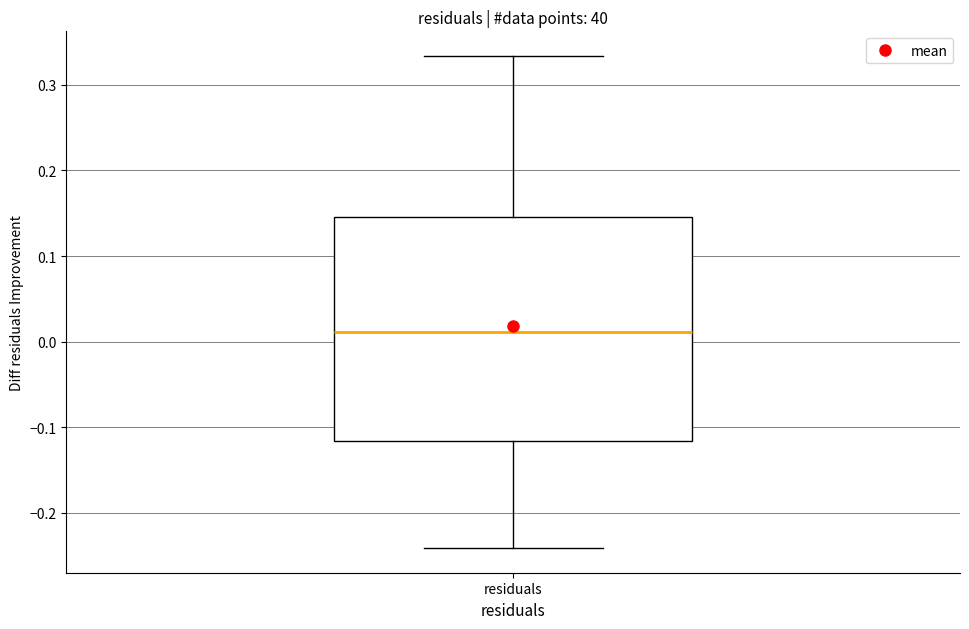

Read this box plot against the y-axis: the position of the median line, the range covered by the box, and the ends of both whiskers. The values are not printed on the chart, so give them approximately, as read against the axis.

median 0.01, box -0.12 to 0.15, whiskers -0.24 to 0.33